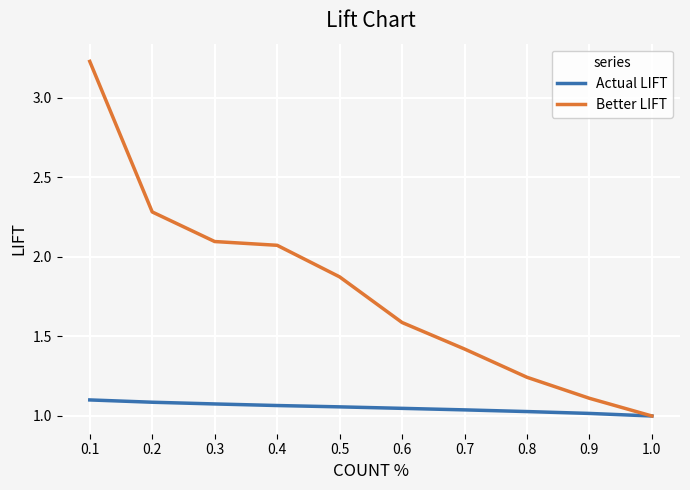

List the series in order of their overall mean, highest first.

Better LIFT, Actual LIFT